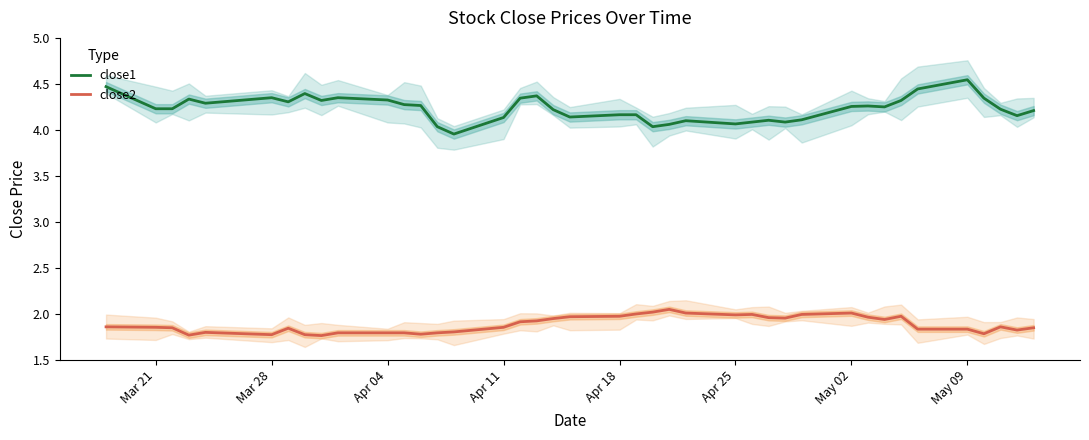

In close2, how many points are lower than both neighbors (excluding endpoints)?

9